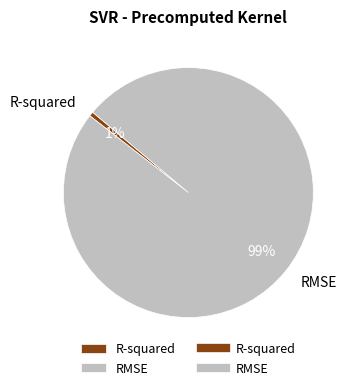

Do RMSE and R-squared together represent more than half of the pie?

Yes